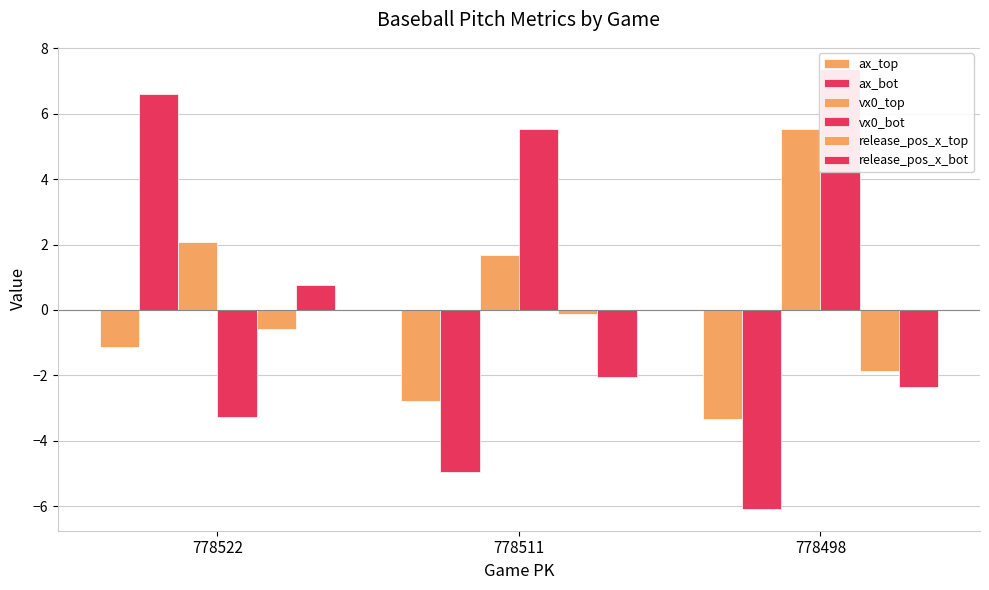

How many bars are there in each group?

6